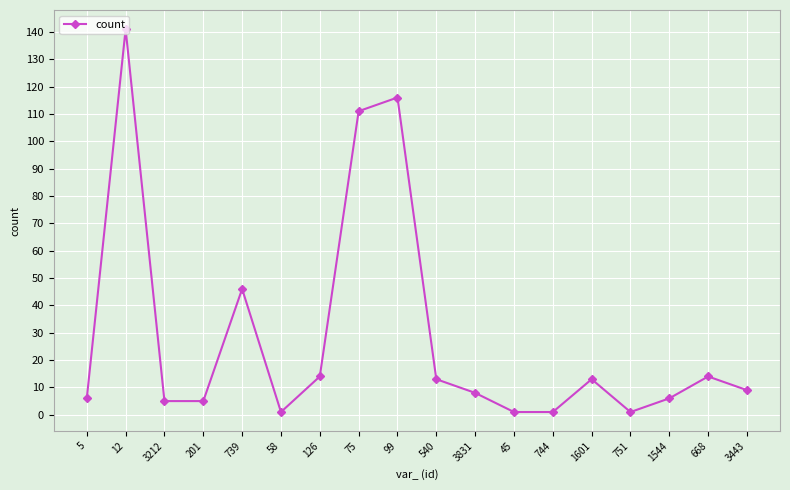

True or false: the data shows 12 at 739.

False